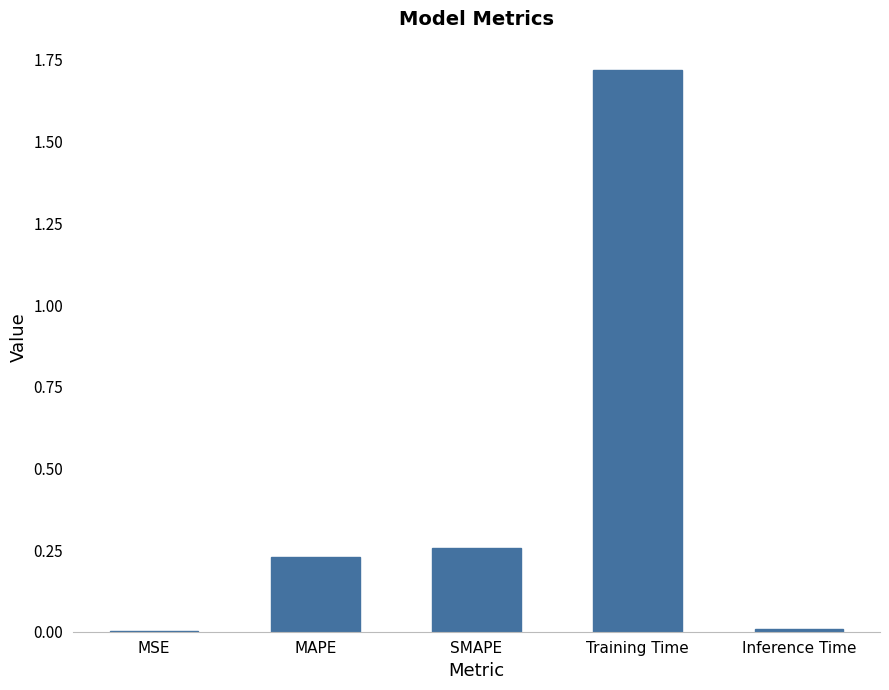

What is the sum of all values?

2.2